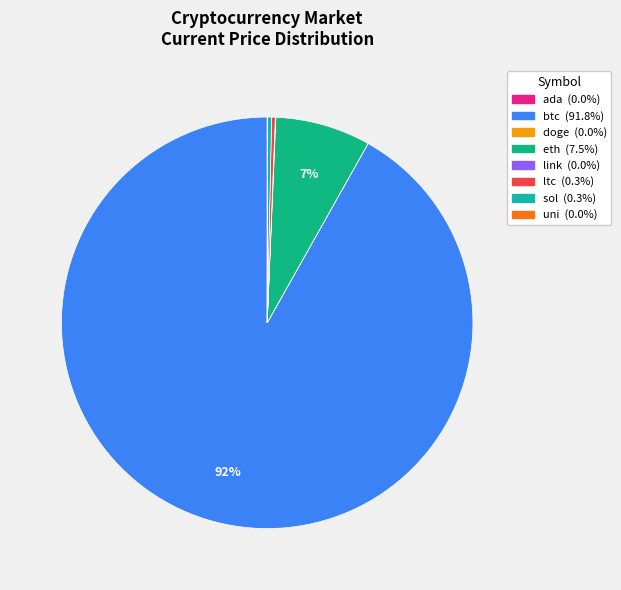

Which slice is the smallest?

doge